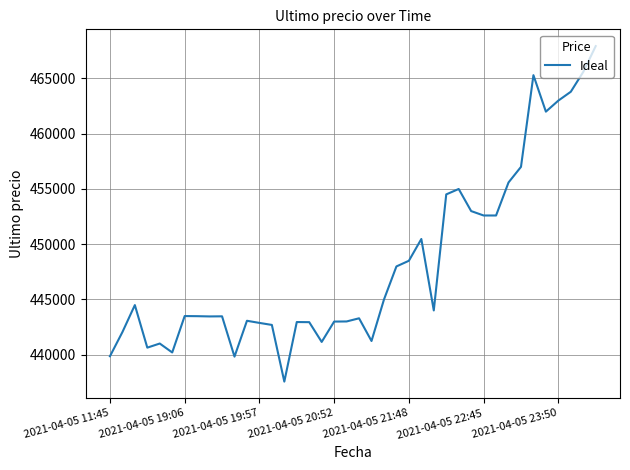

What is the difference between the maximum and minimum values?

30370